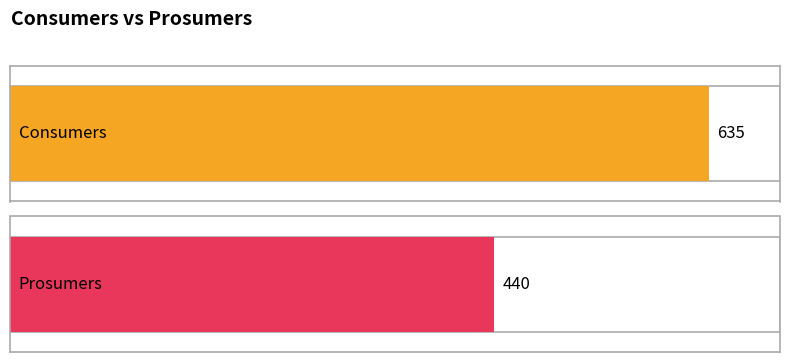

Rank the series at 7 from lowest to highest value.

Prosumers, Consumers